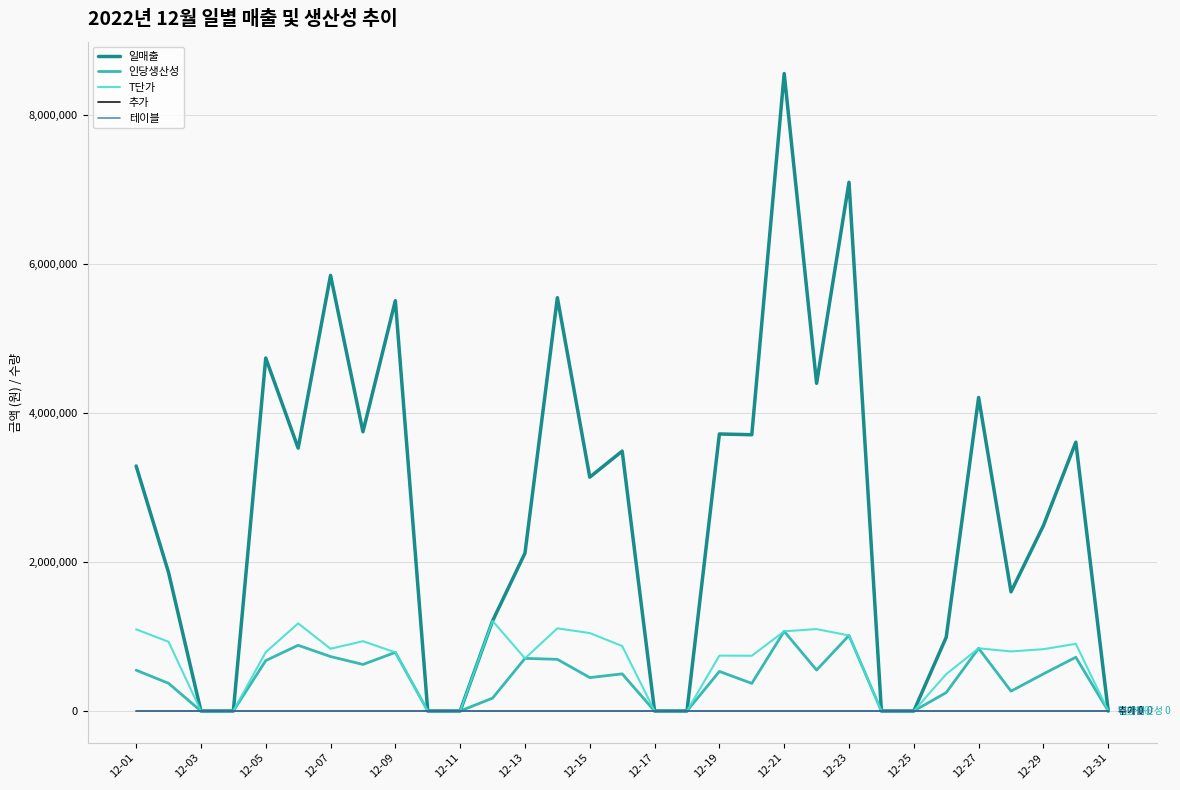

Which series has the largest total across all categories?

일매출